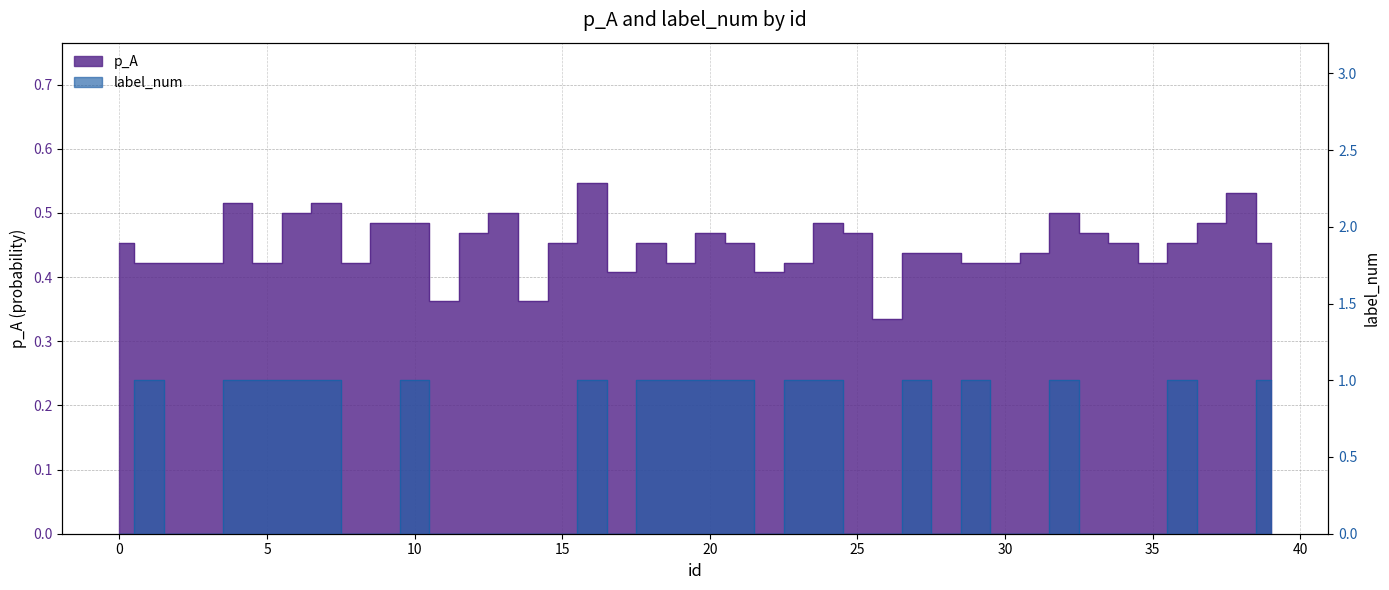

What is the difference between the highest and lowest values at 10?

0.5